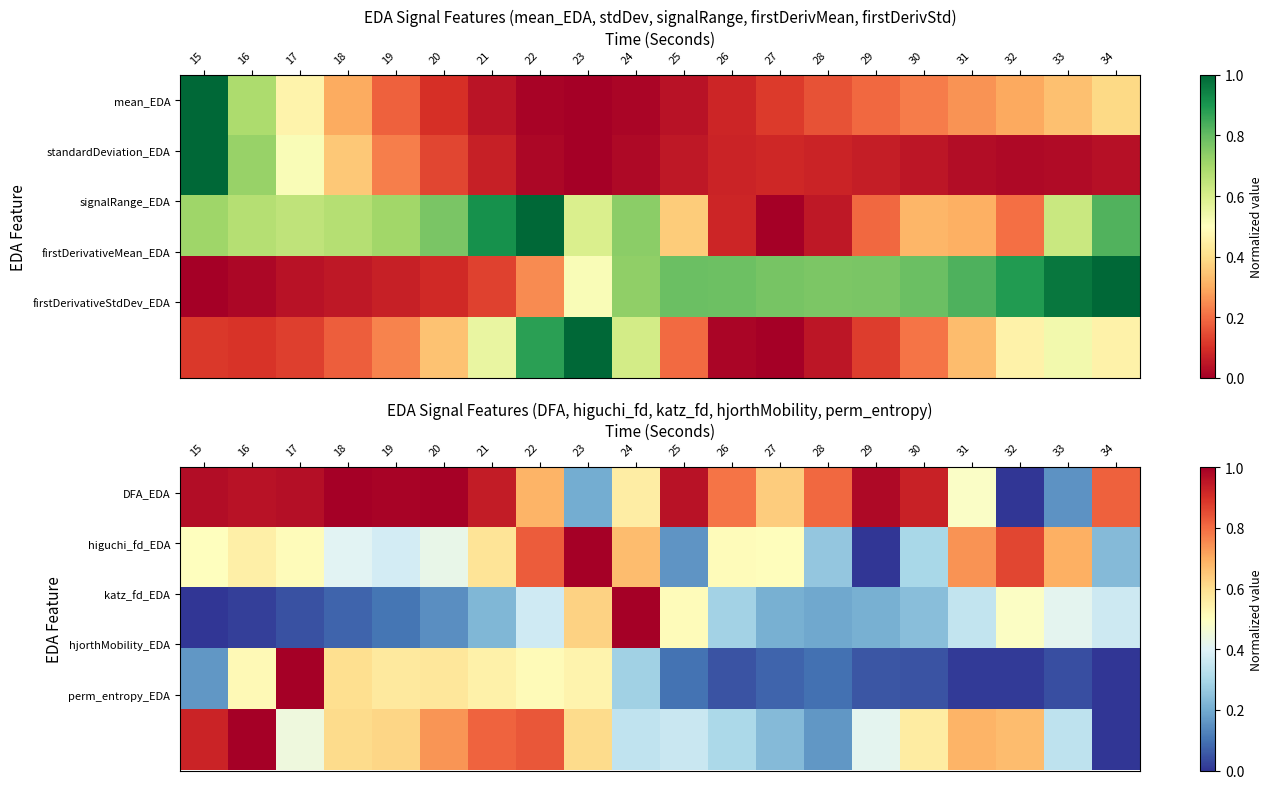

At how many categories does at least one series exceed 0?

20